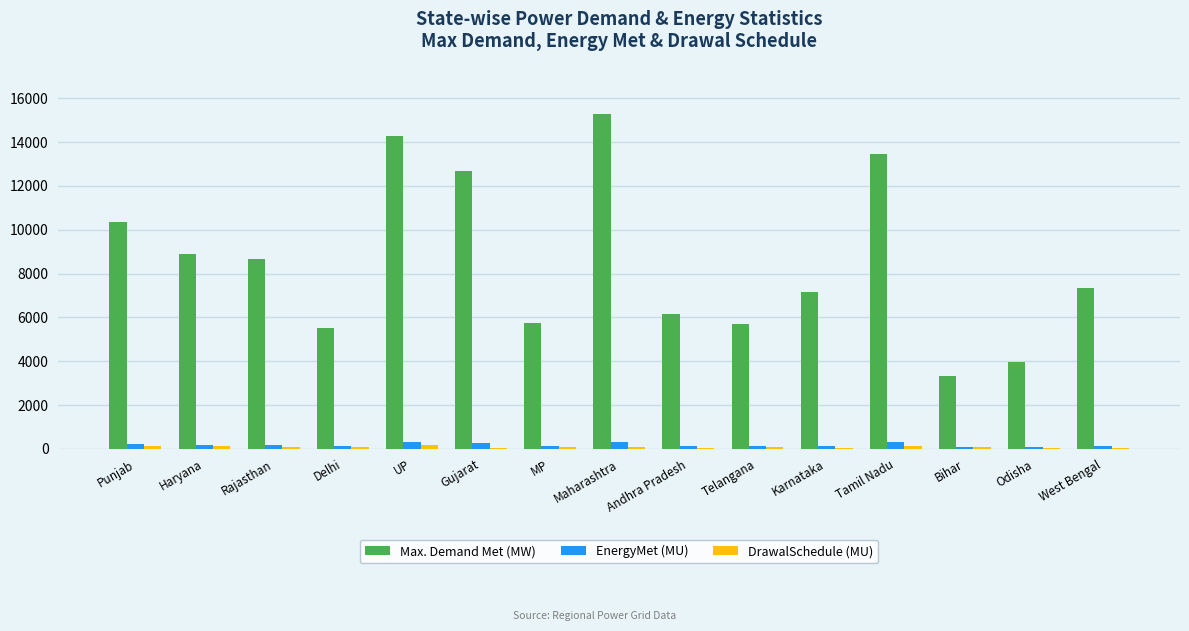

At which category is the sum across all series the highest?

Maharashtra